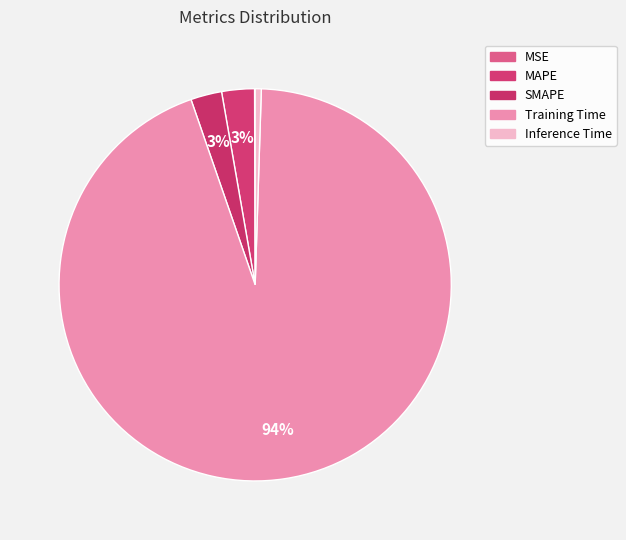

Which has a higher value, Training Time or MAPE?

Training Time